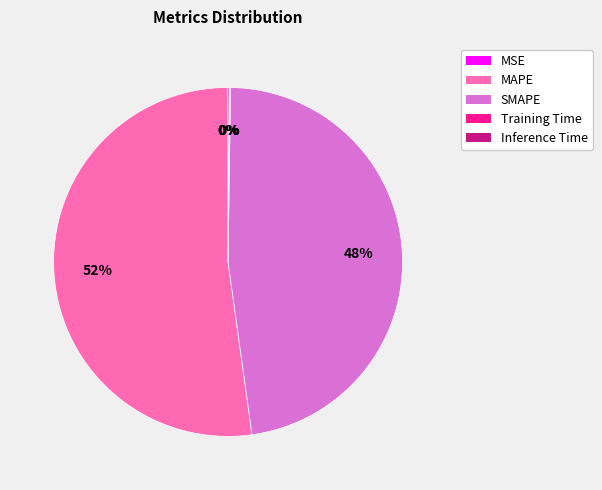

Which slice is the largest?

MAPE